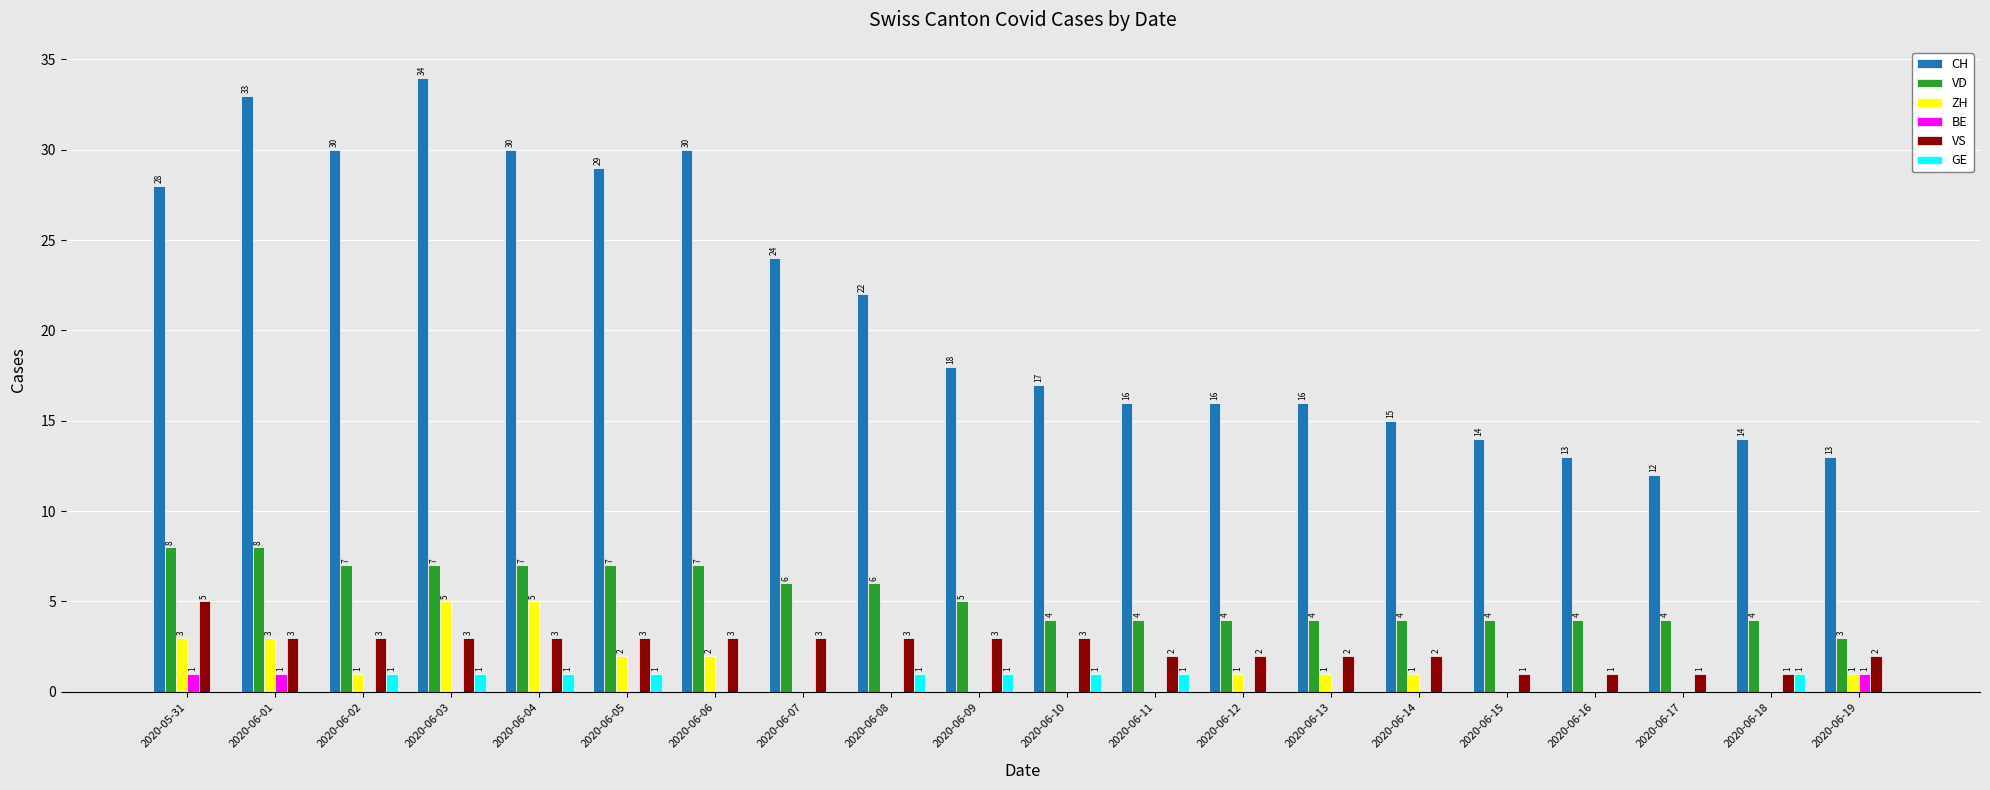

How many BE values are between 0 and 1?

20